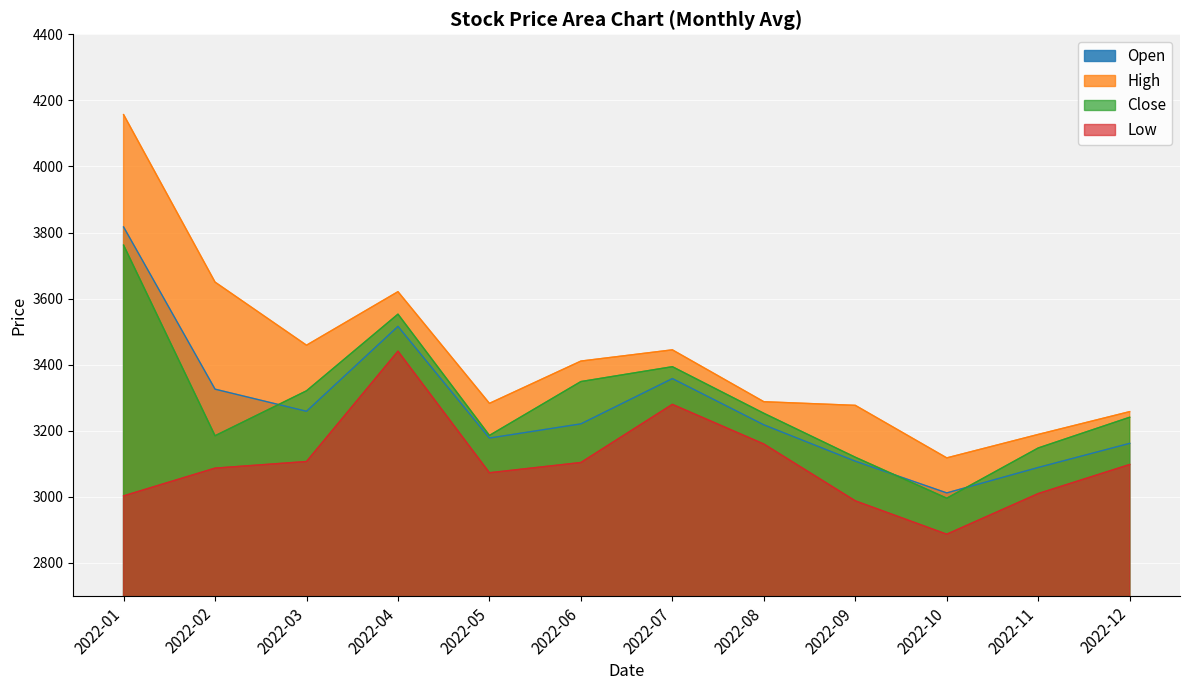

Rank the categories by Open value from lowest to highest.

2022-10, 2022-11, 2022-09, 2022-12, 2022-05, 2022-08, 2022-06, 2022-03, 2022-02, 2022-07, 2022-04, 2022-01